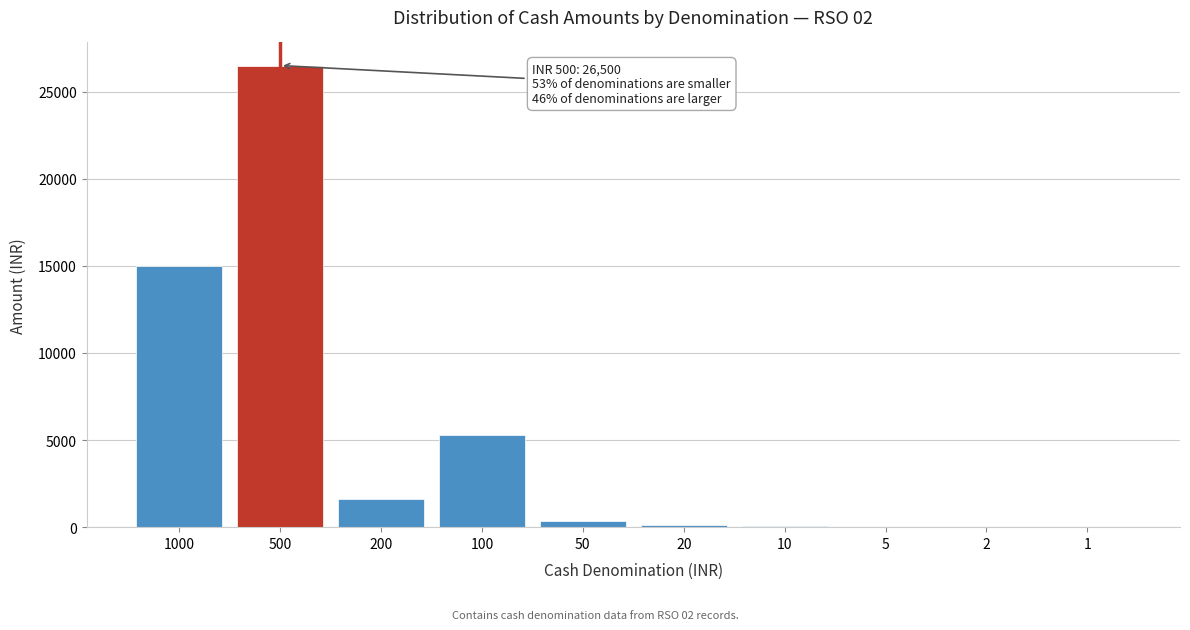

What is the greatest value displayed?

26500